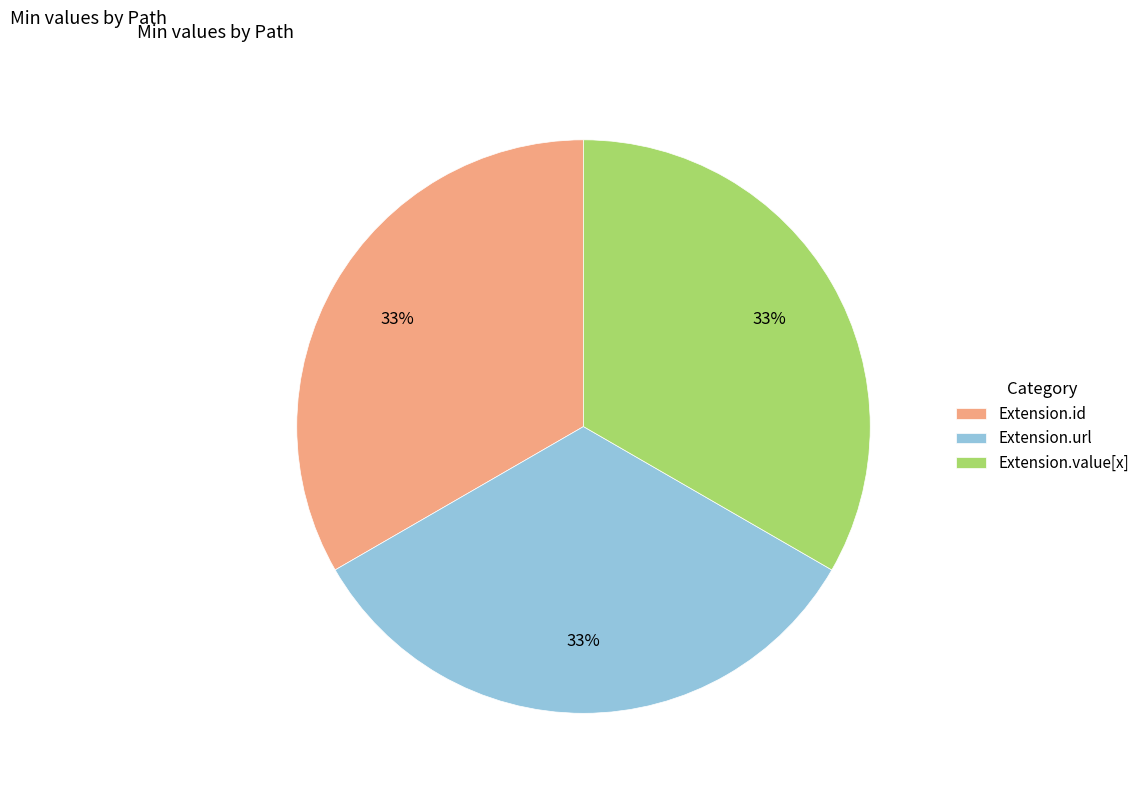

To the nearest percent, what is the difference between the largest and smallest slice percentages?

0%